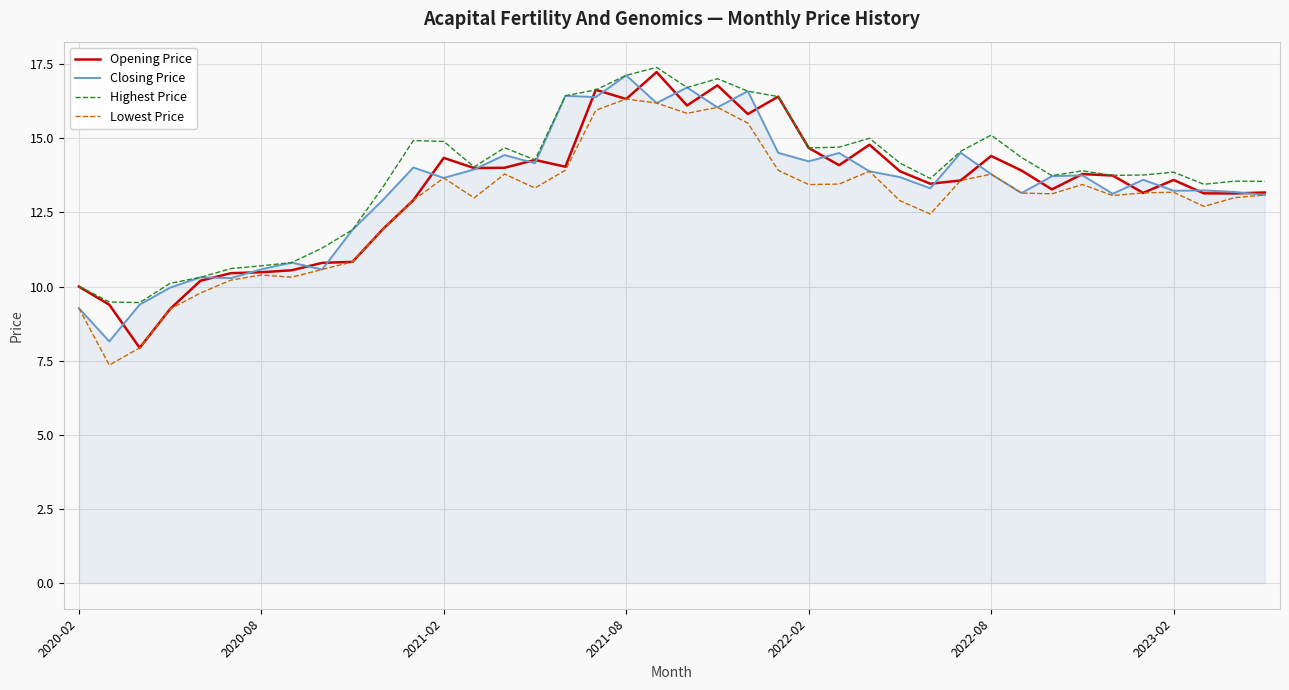

Which series has the largest range (max minus min)?

Opening Price